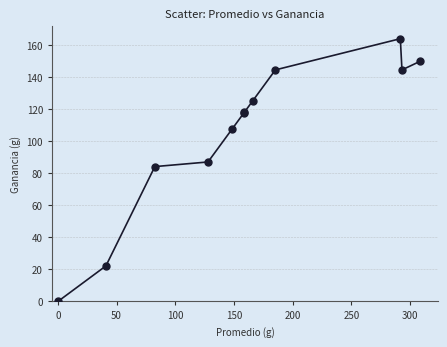

What Y value in the scatter plot is closest to 81?

84.1